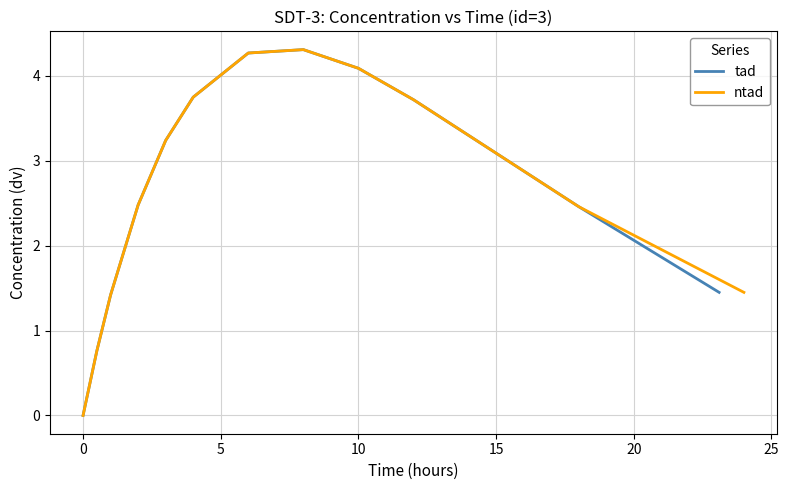

How many values in ntad are above zero?

11